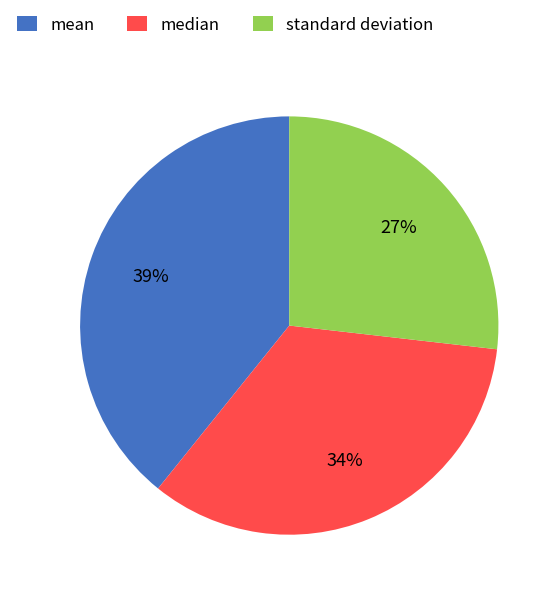

Is the sum of mean and median greater than half?

Yes